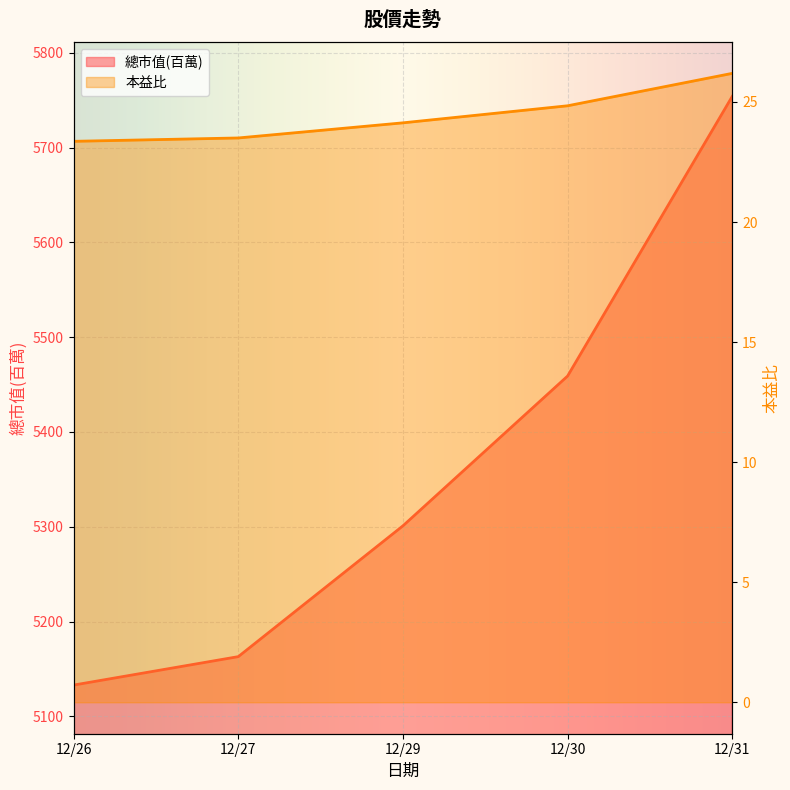

What value does the 本益比 series have at 12/26?

23.4